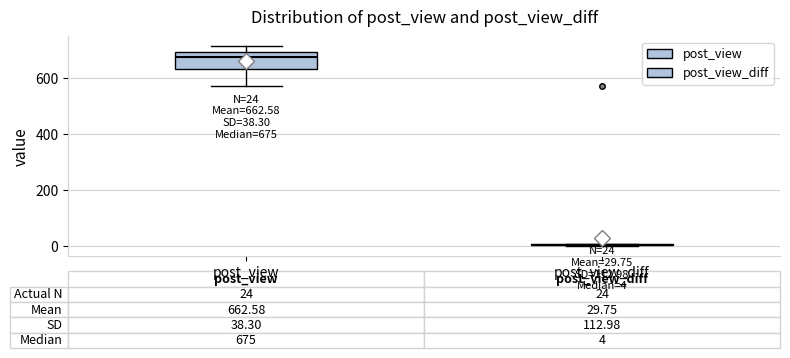

Which box is the tallest, from its lower edge to its upper edge?

post_view